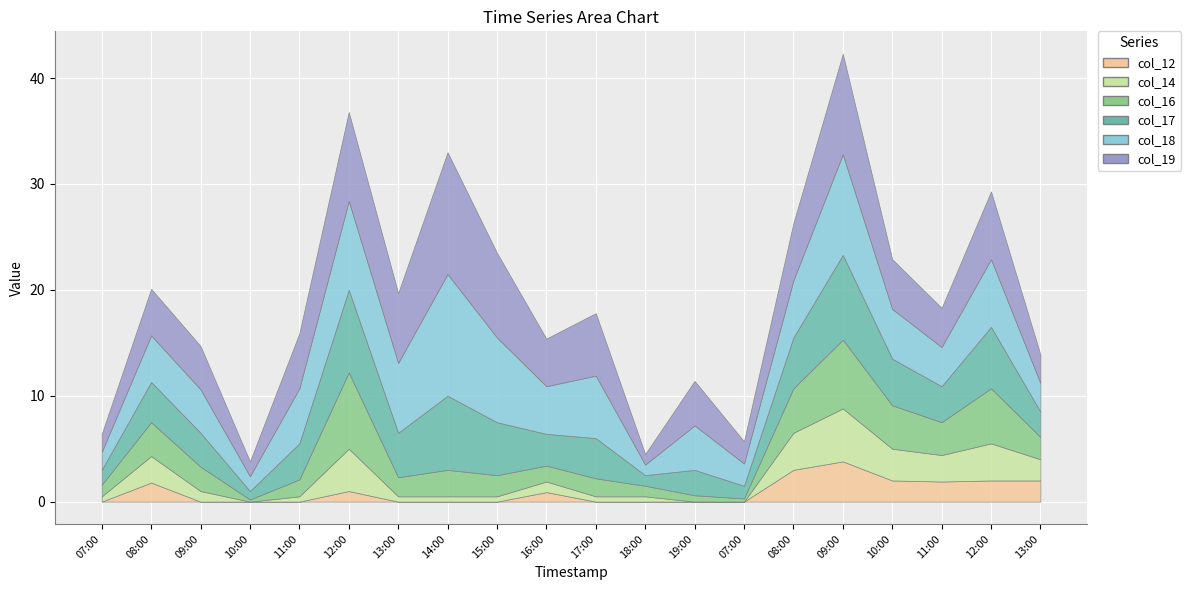

How many interior local peaks does the col_12 series have?

4